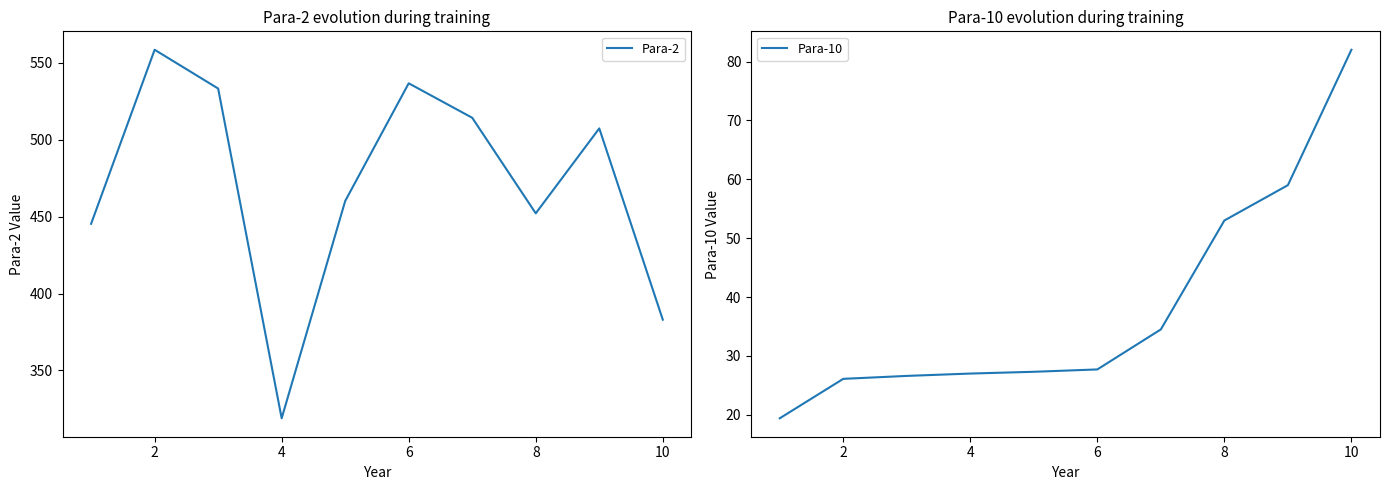

What is the minimum value for Para-2?

318.9